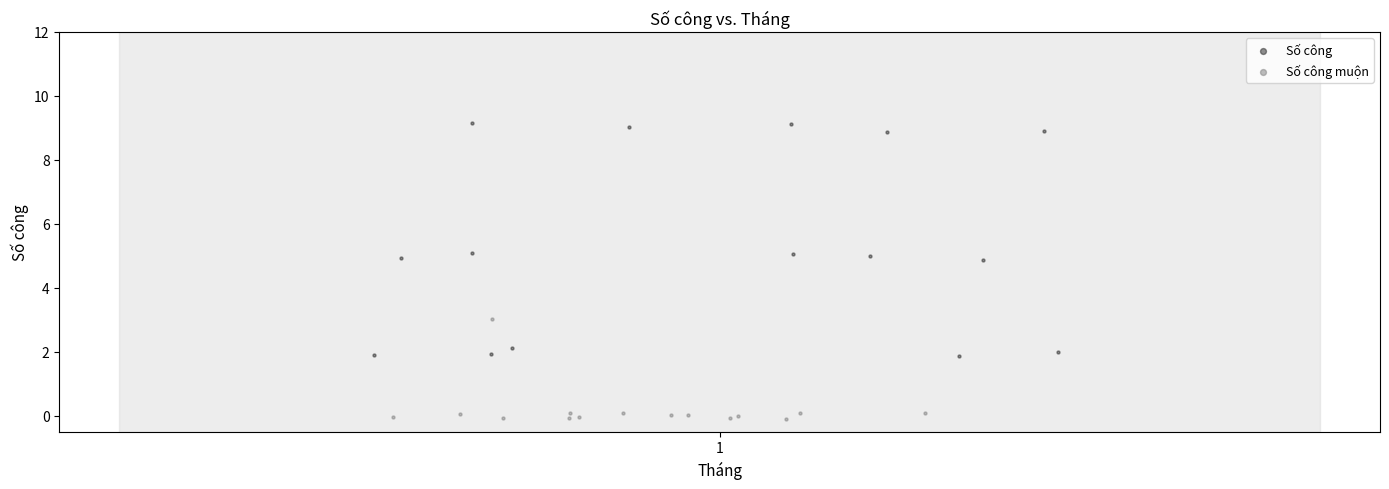

Which series reaches the minimum Y coordinate?

Số công muộn